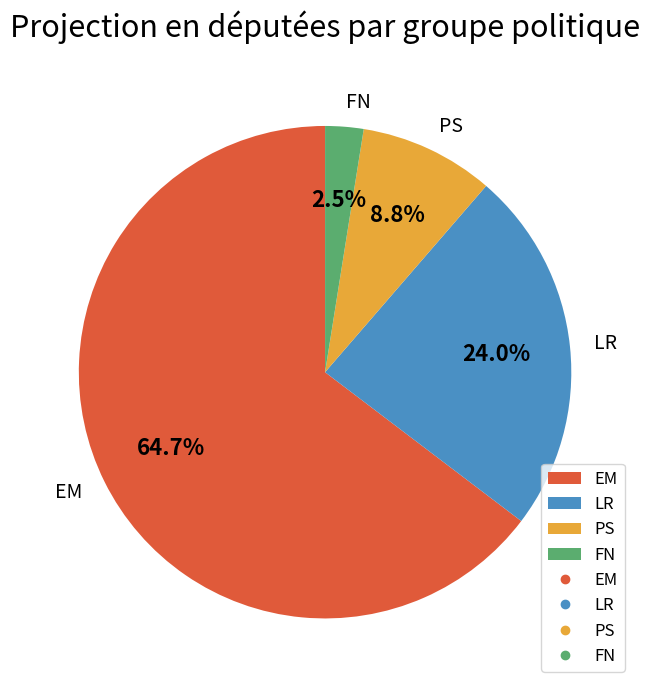

Approximately how many times larger is the value at PS compared to LR?

0.4